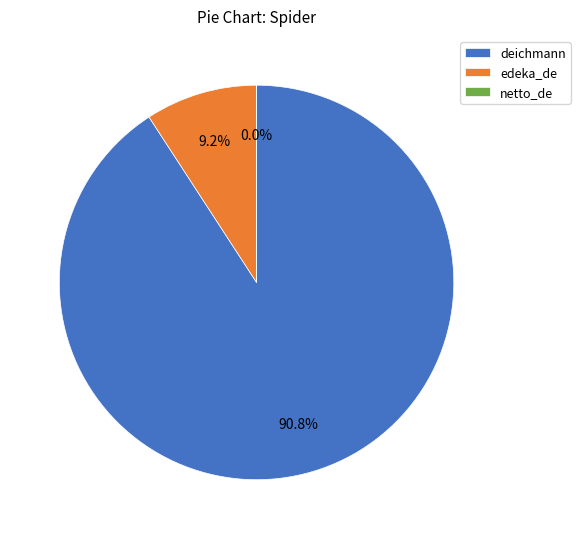

Which slice represents more than half of the pie?

deichmann